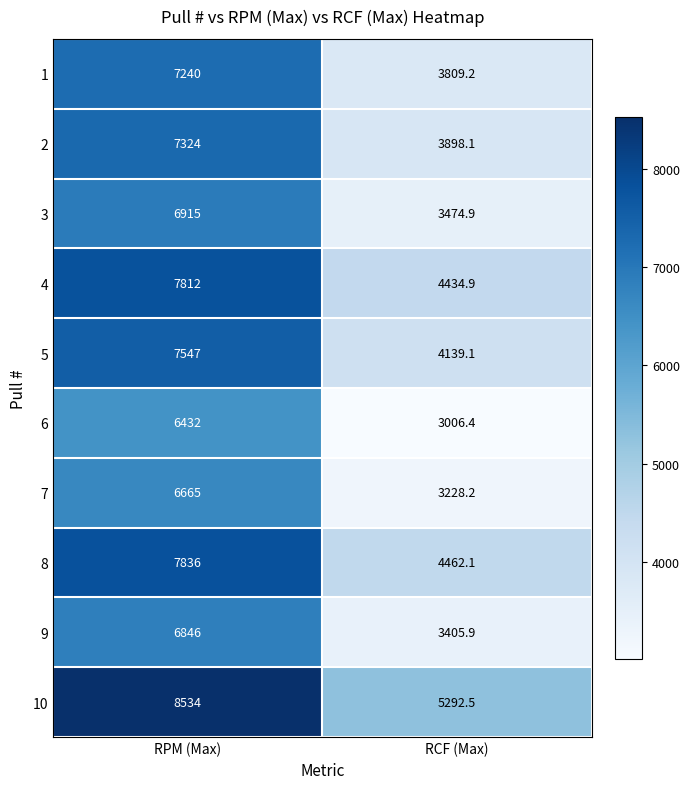

What is the difference between the highest and lowest values at RPM (Max)?

2102.0